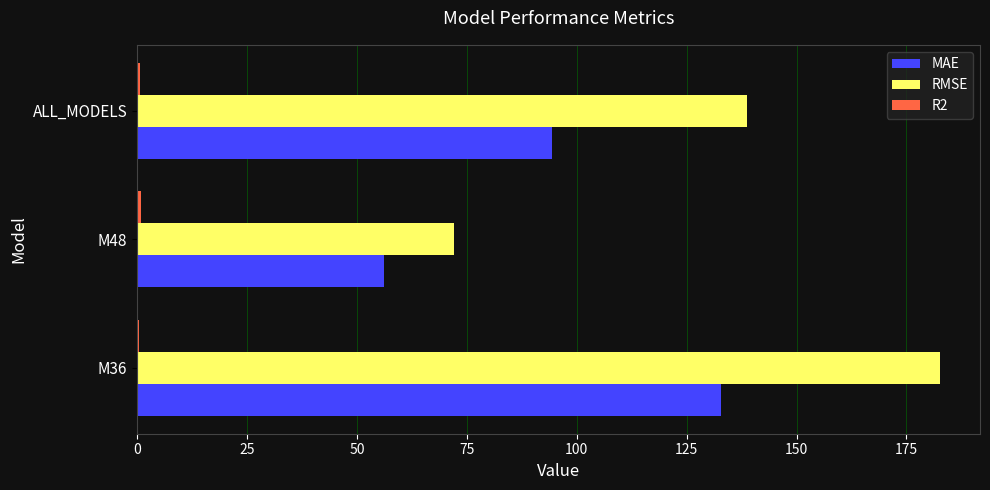

At which category does the chart reach its peak across all series?

M36